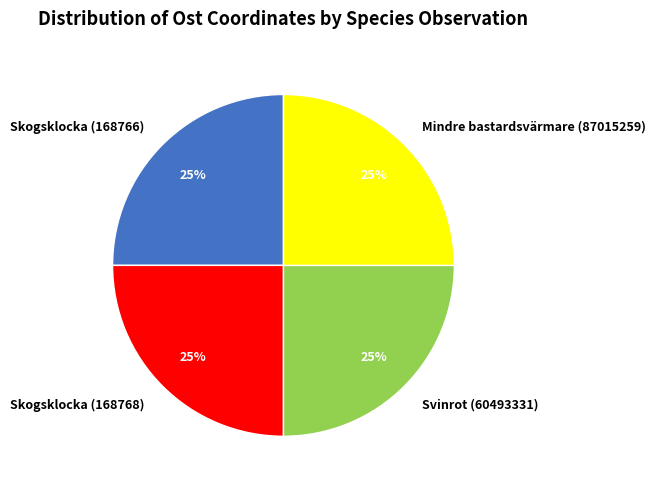

Is it true that Skogsklocka (168768) is 31% of the pie?

False